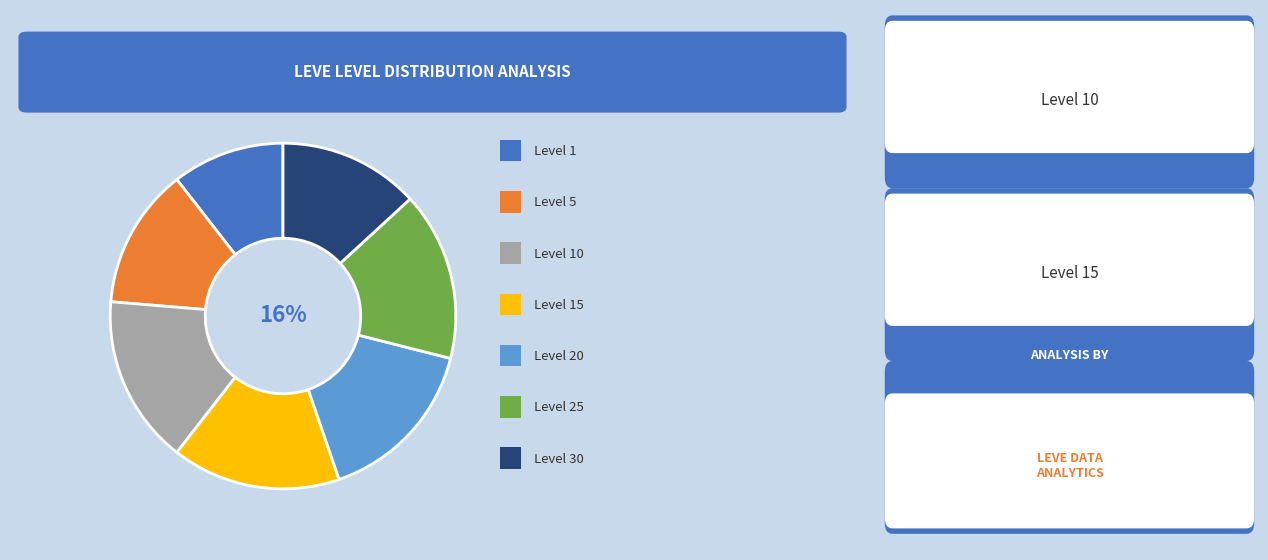

Is there any slice that represents more than half of the pie?

No